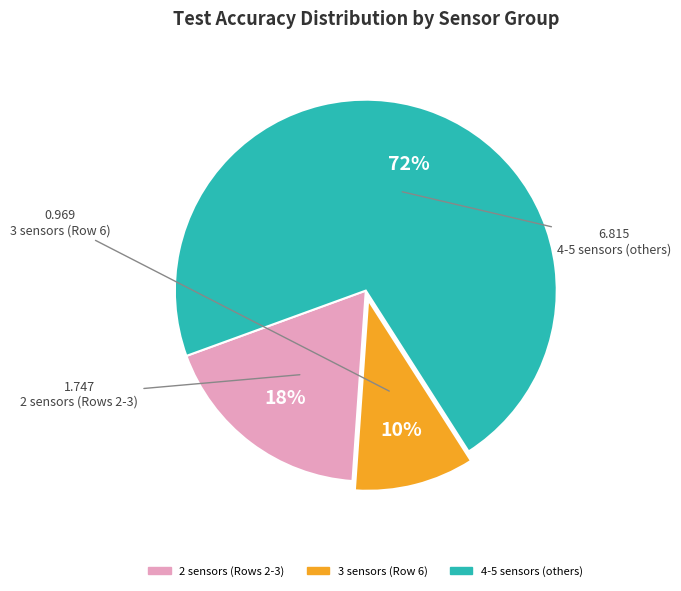

Is there any slice that represents more than half of the pie?

Yes